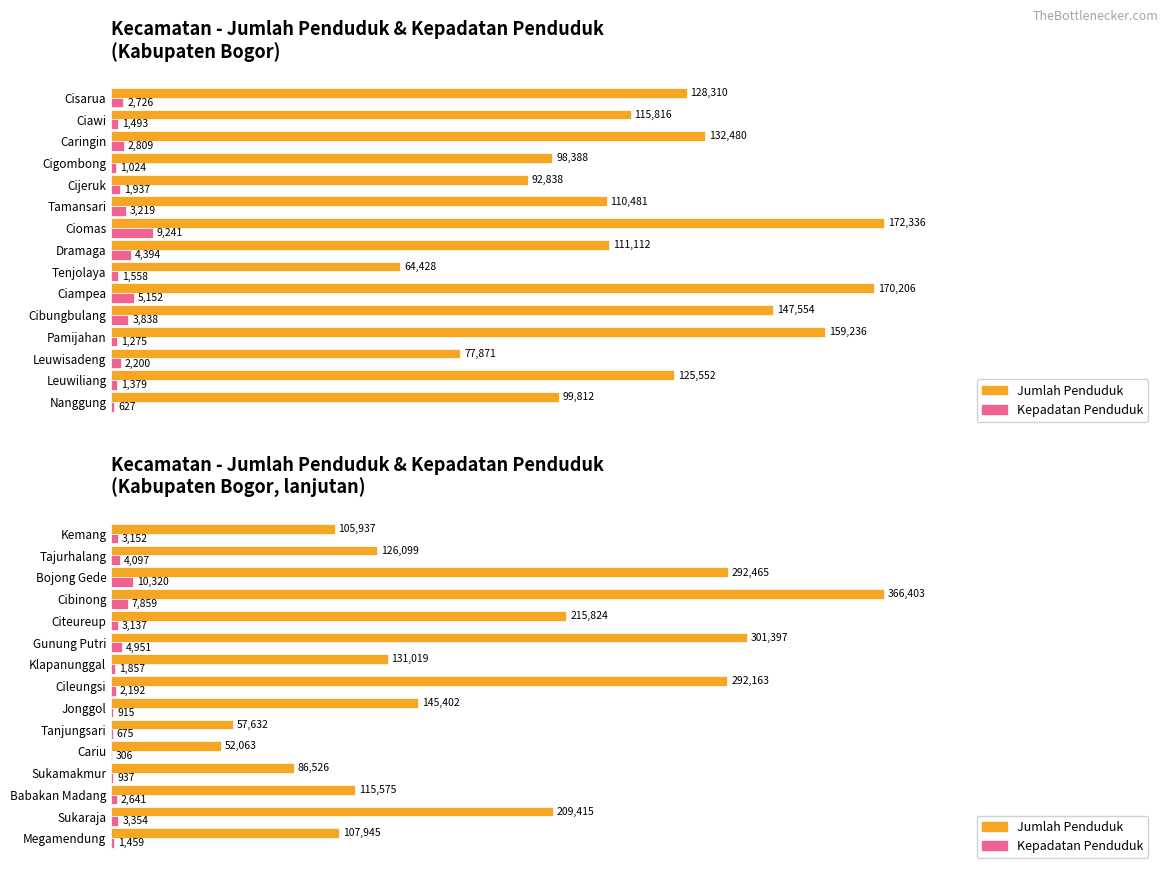

The Jumlah Penduduk series shows 0.5 at Gunung Putri. True or false?

False